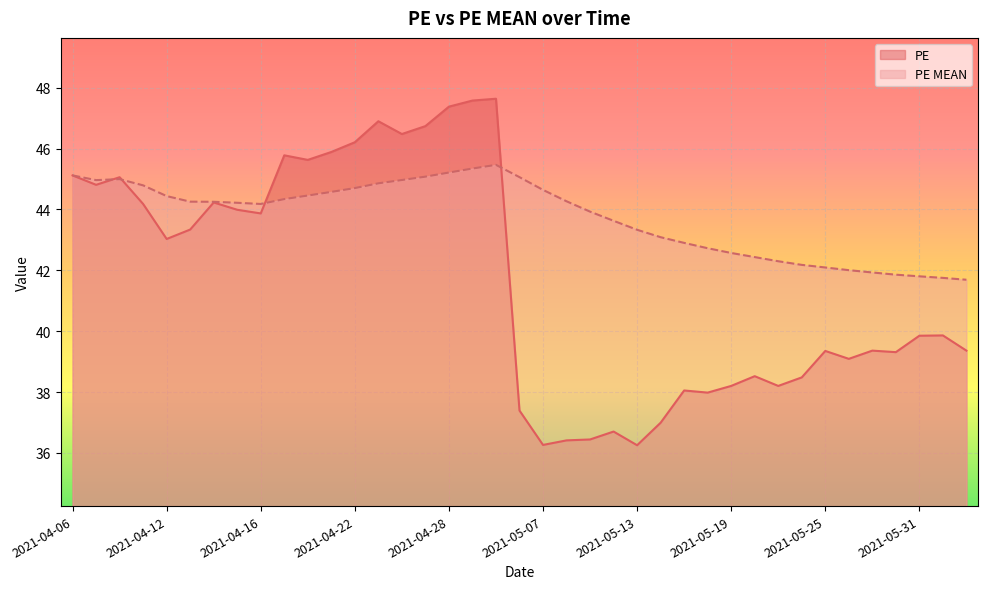

How many values in the PE MEAN series exceed 44?

22